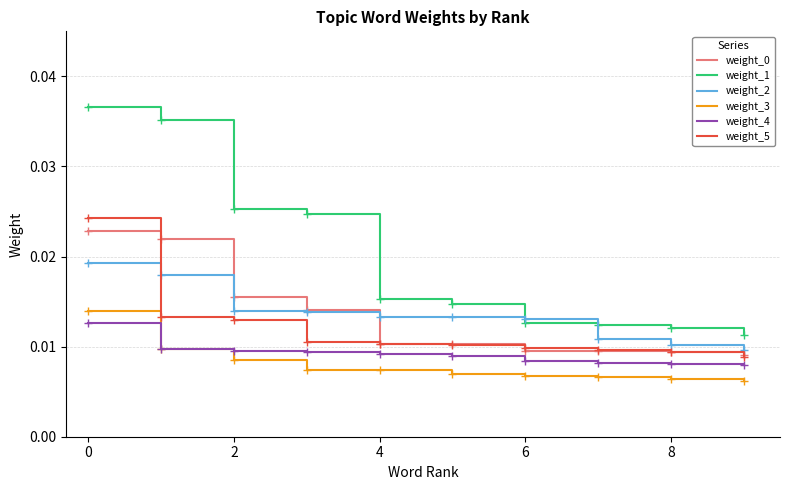

True or false: weight_2 and weight_4 intersect in this chart.

False